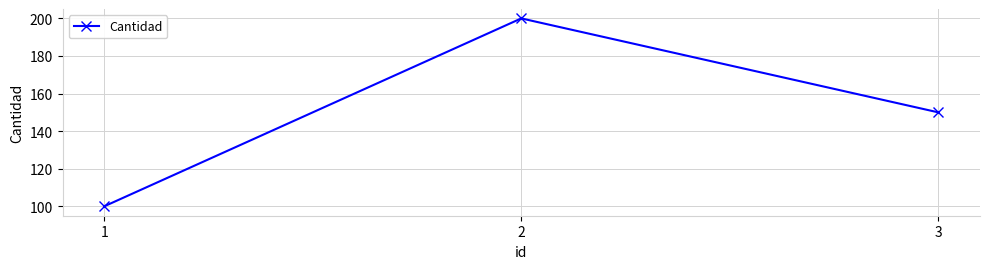

Does the chart display data point markers on the line(s)?

Yes